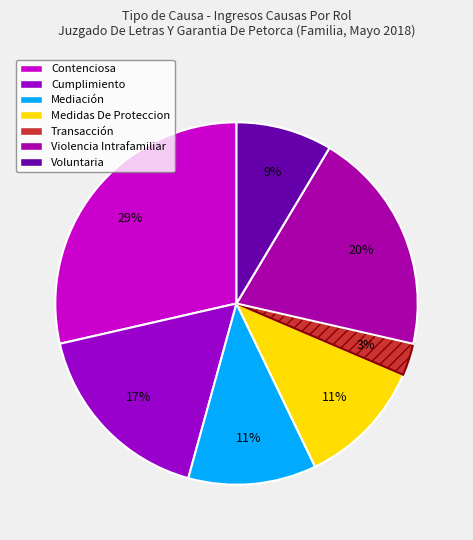

To the nearest percent, what is the combined percentage of Medidas De Proteccion and Transacción?

14%